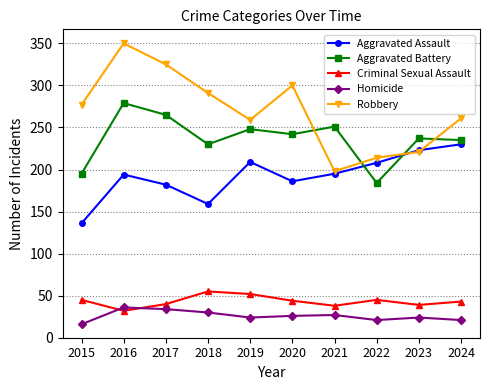

What is the difference between the second highest and minimum values in the Aggravated Assault series?

87